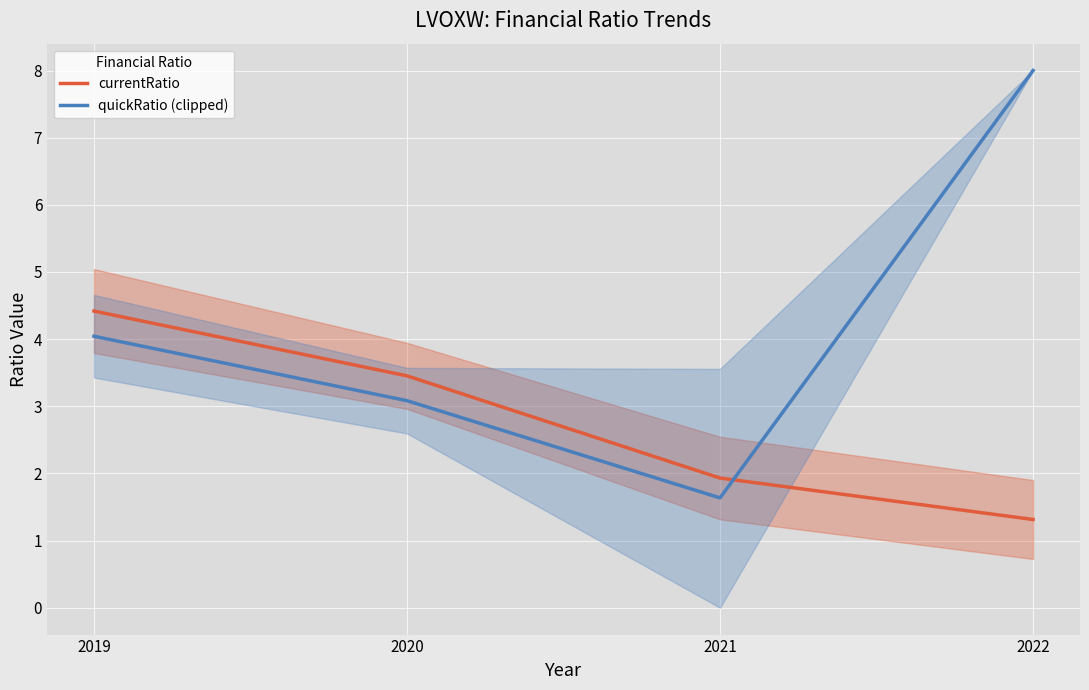

What is the total value across all series at 2021?

3.6